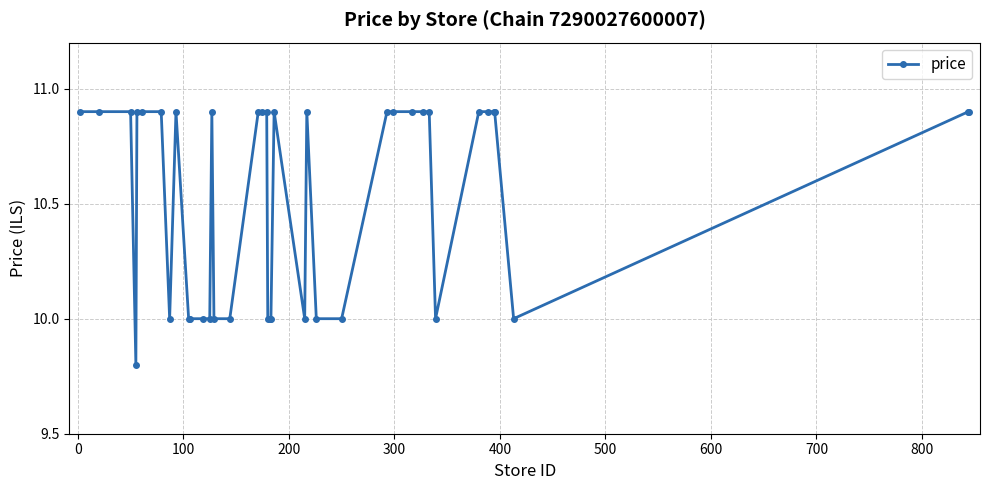

Reading left to right, list all the values displayed in this chart.

10.9	10.9	10.9	9.8	10.9	10.9	10.9	10.0	10.9	10.0	10.0	10.0	10.0	10.9	10.0	10.0	10.9	10.9	10.9	10.0	10.0	10.0	10.9	10.0	10.9	10.0	10.0	10.9	10.9	10.9	10.9	10.9	10.0	10.9	10.9	10.9	10.9	10.0	10.9	10.9